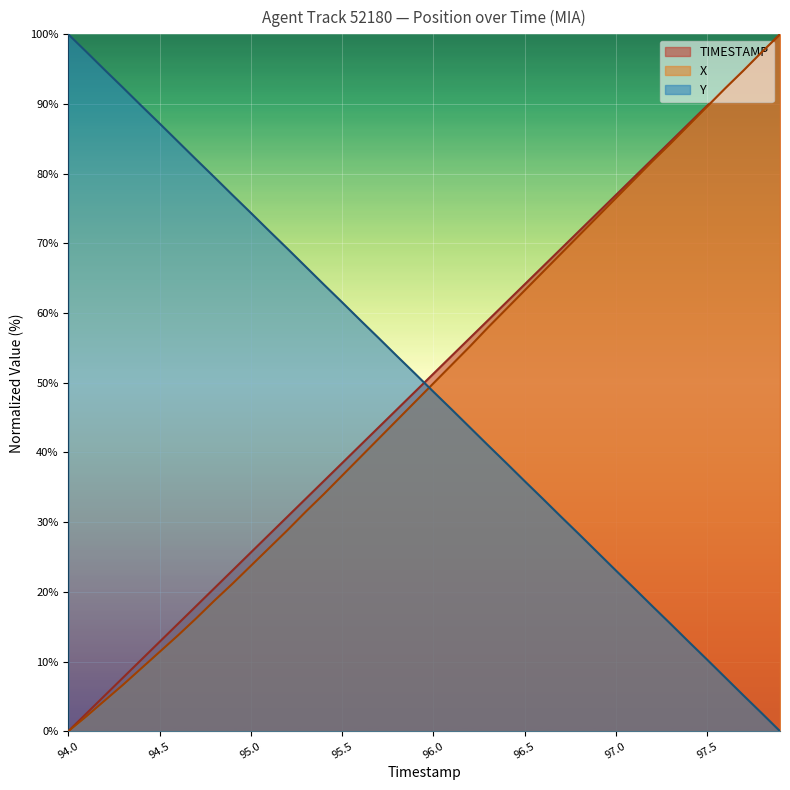

The Y series shows 26.4 at 96.1. True or false?

False